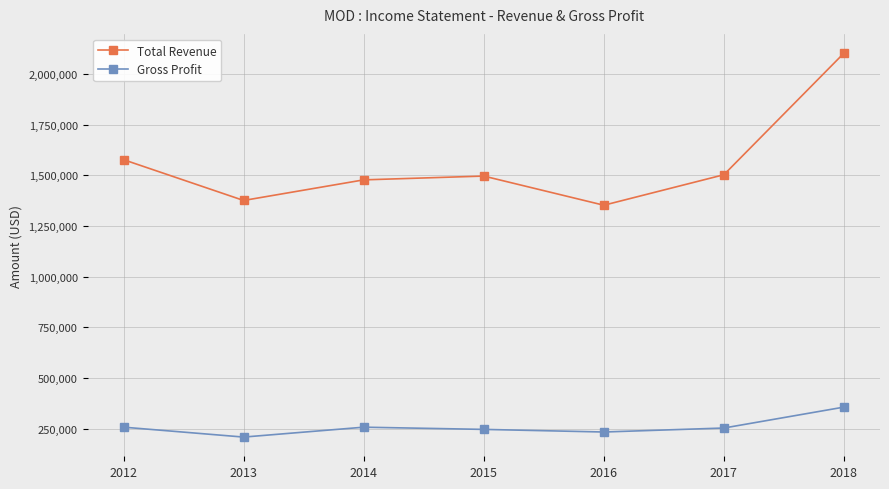

What is the sum of the Gross Profit values at 2016 and 2017?

486900